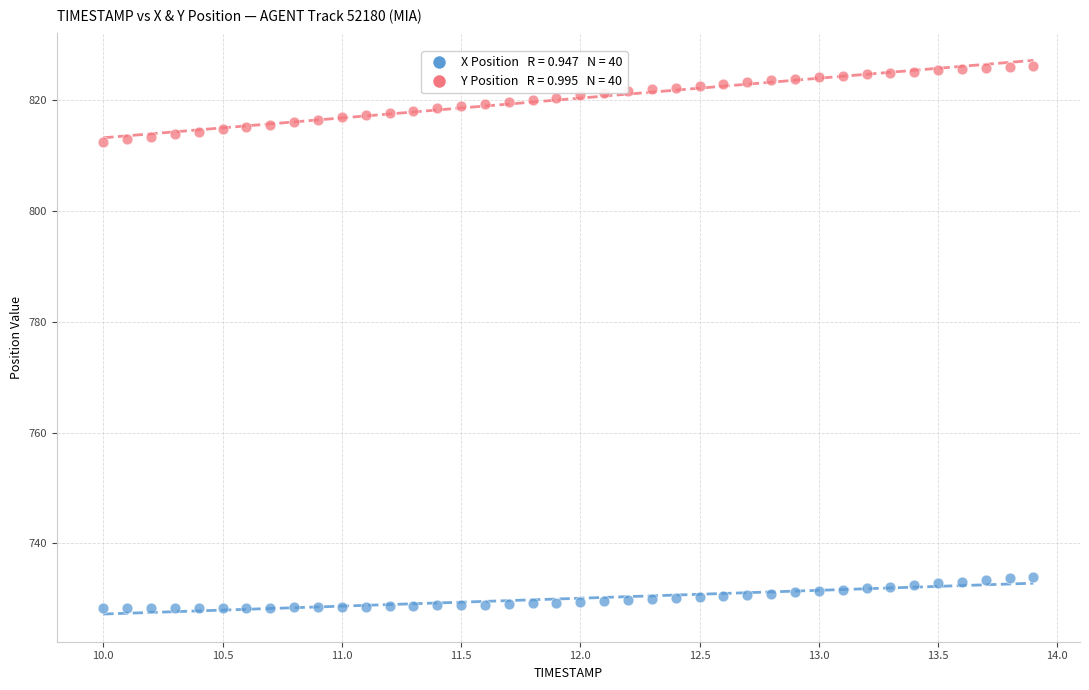

Across all data points, what is the range of X values (max minus min)?

3.9